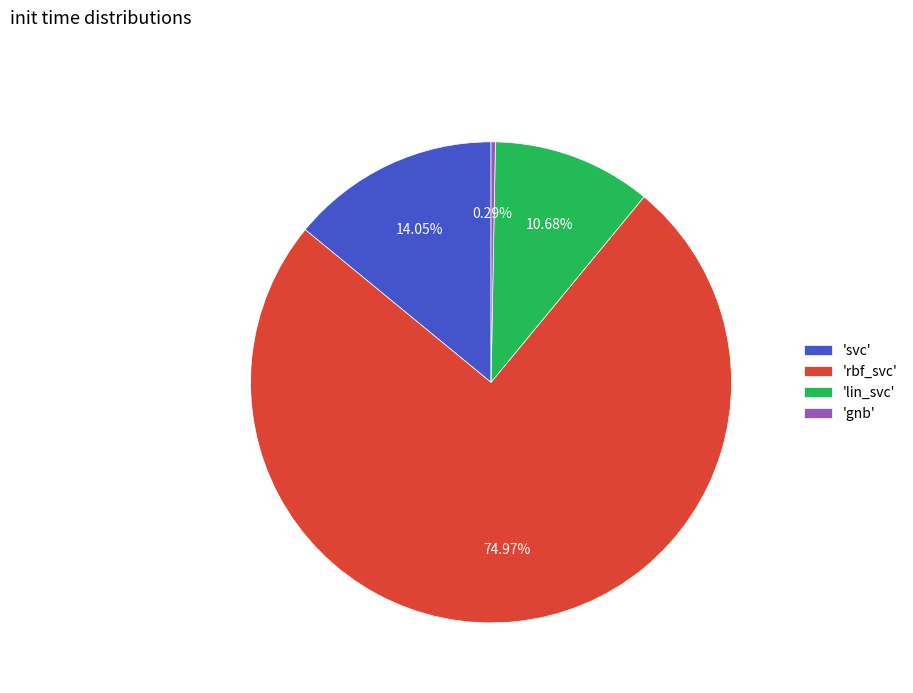

Which category accounts for the majority?

'rbf_svc'